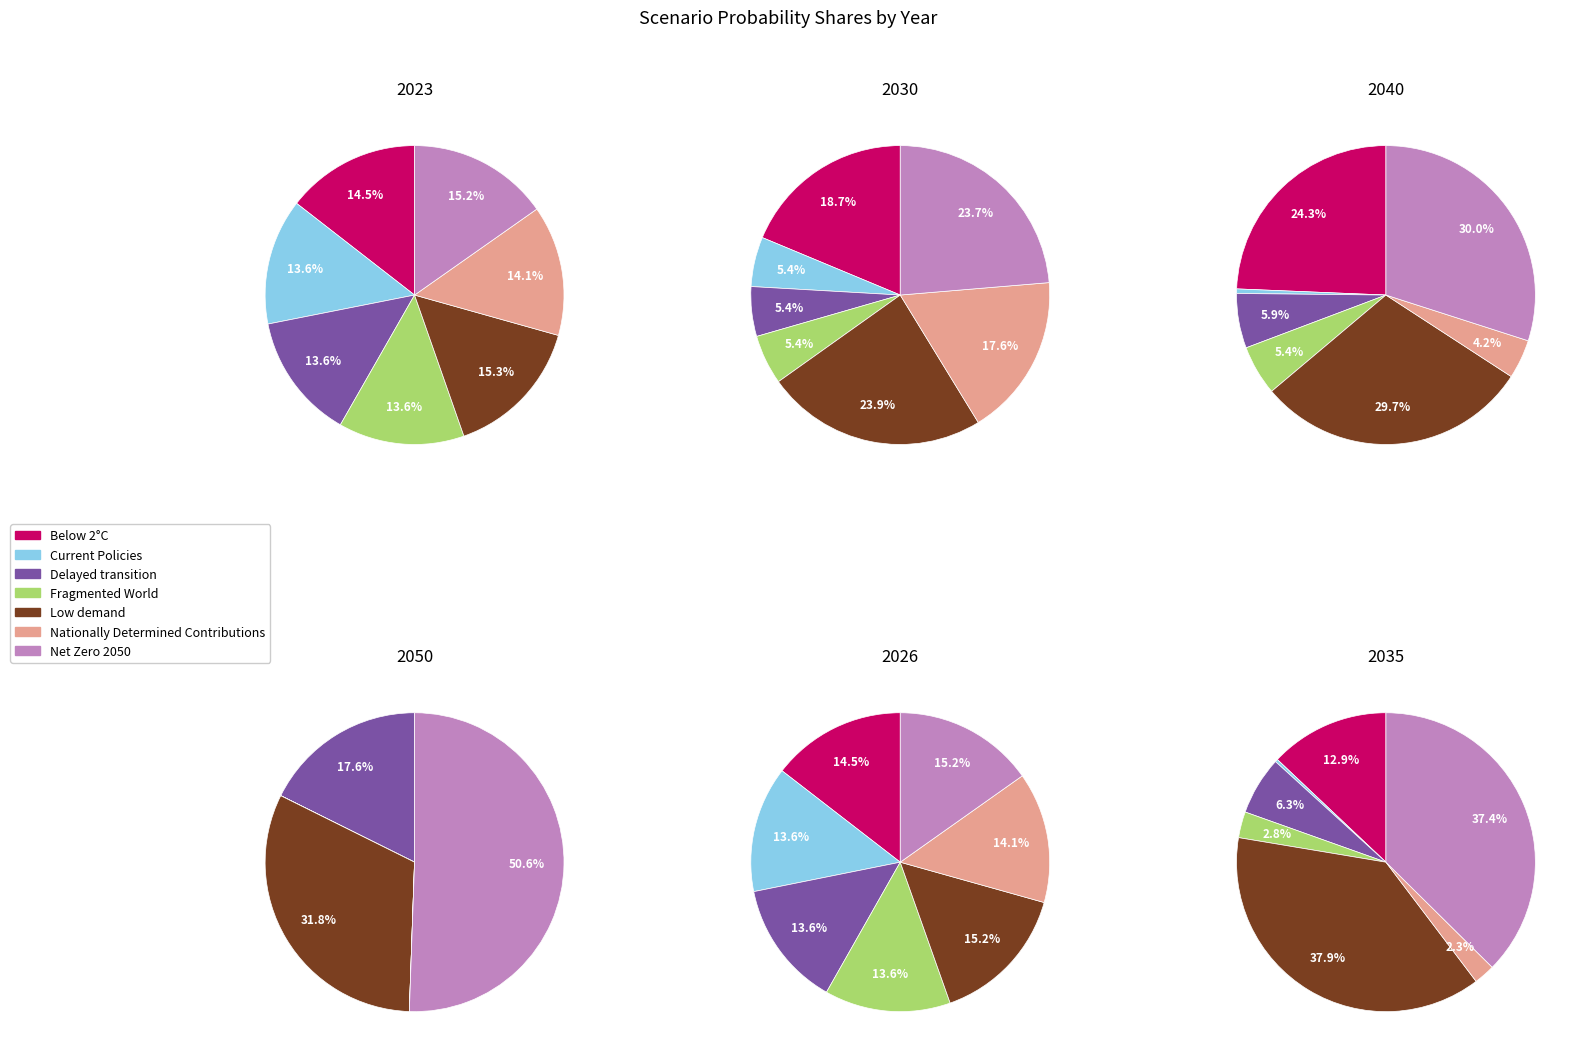

How much of the chart is everything except 6?

84.8%